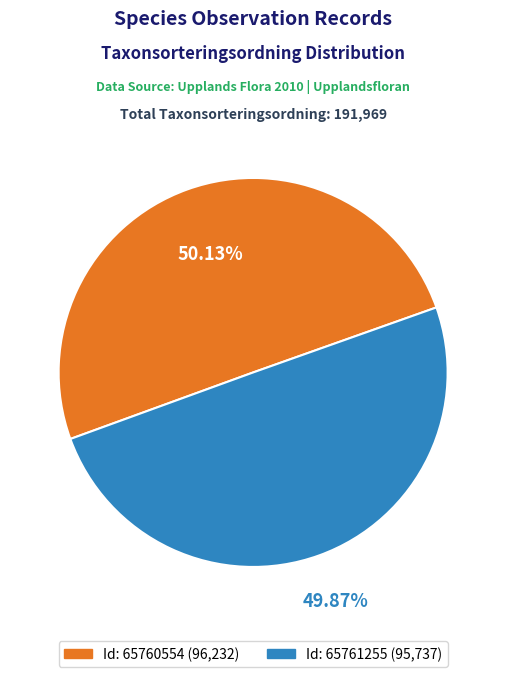

Is there any slice that represents more than half of the pie?

Yes